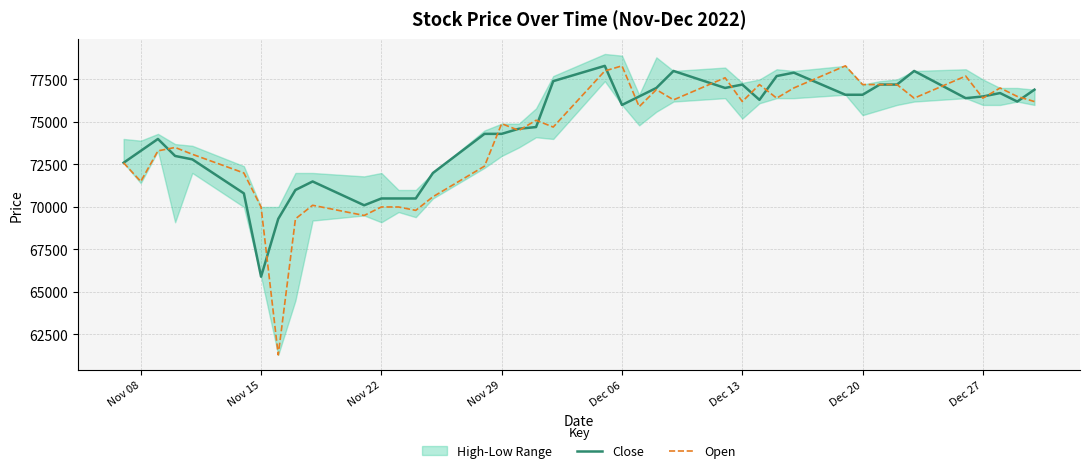

The value of Open at Nov 08 is 71500. True or false?

True